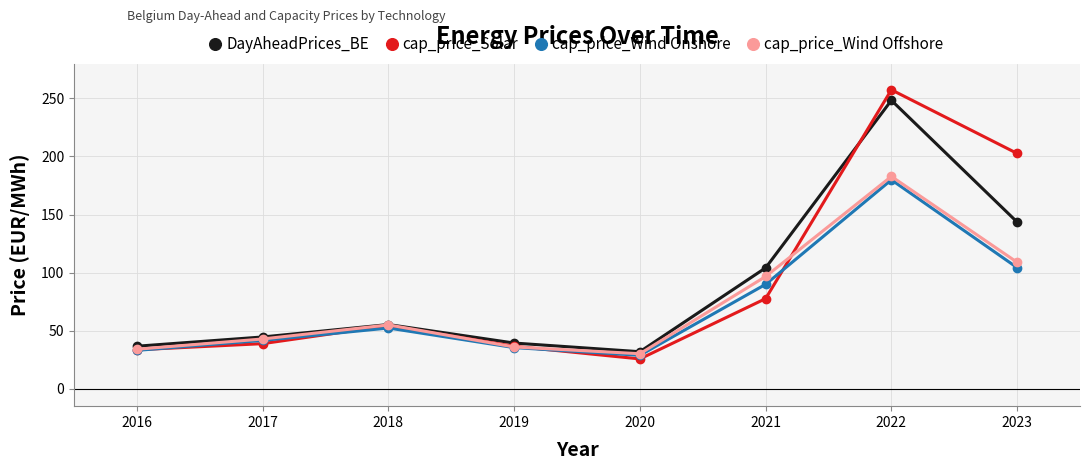

How many data points in cap_price_Wind Onshore are above 52?

4